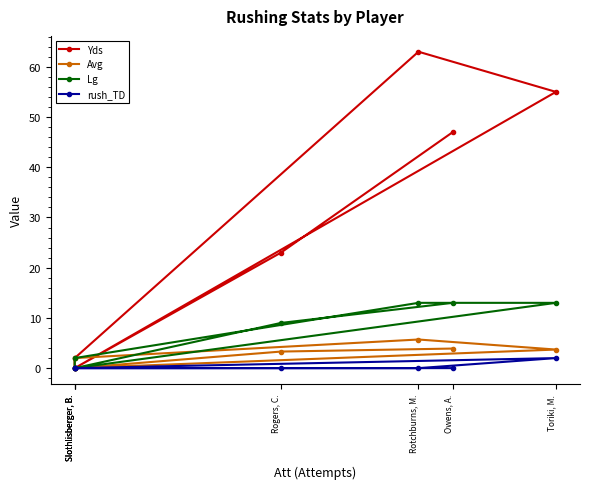

Which series has the largest total across all categories?

Yds